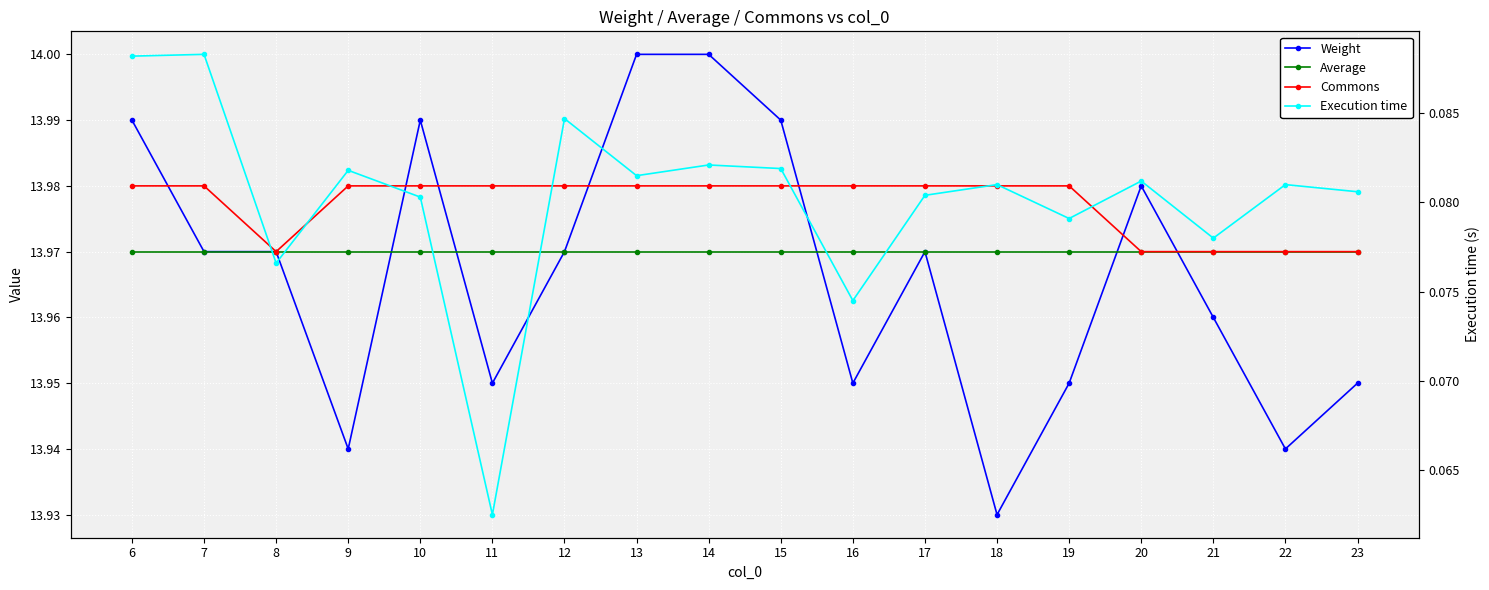

Reading left to right, extract all data points from this chart.

Weight: 6=14.0	7=14.0	8=14.0	9=13.9	10=14.0	11=13.9	12=14.0	13=14.0	14=14.0	15=14.0	16=13.9	17=14.0	18=13.9	19=13.9	20=14.0	21=14.0	22=13.9	23=13.9
Average: 6=14.0	7=14.0	8=14.0	9=14.0	10=14.0	11=14.0	12=14.0	13=14.0	14=14.0	15=14.0	16=14.0	17=14.0	18=14.0	19=14.0	20=14.0	21=14.0	22=14.0	23=14.0
Commons: 6=14.0	7=14.0	8=14.0	9=14.0	10=14.0	11=14.0	12=14.0	13=14.0	14=14.0	15=14.0	16=14.0	17=14.0	18=14.0	19=14.0	20=14.0	21=14.0	22=14.0	23=14.0
Execution time: 6=0.1	7=0.1	8=0.1	9=0.1	10=0.1	11=0.1	12=0.1	13=0.1	14=0.1	15=0.1	16=0.1	17=0.1	18=0.1	19=0.1	20=0.1	21=0.1	22=0.1	23=0.1